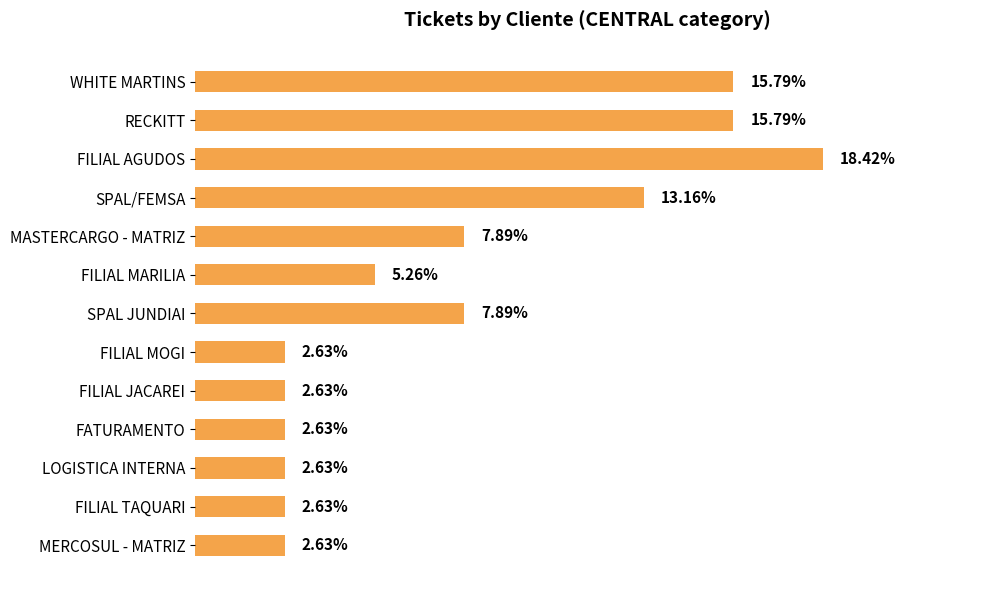

What is the label of the 1st bar from the top?

WHITE MARTINS